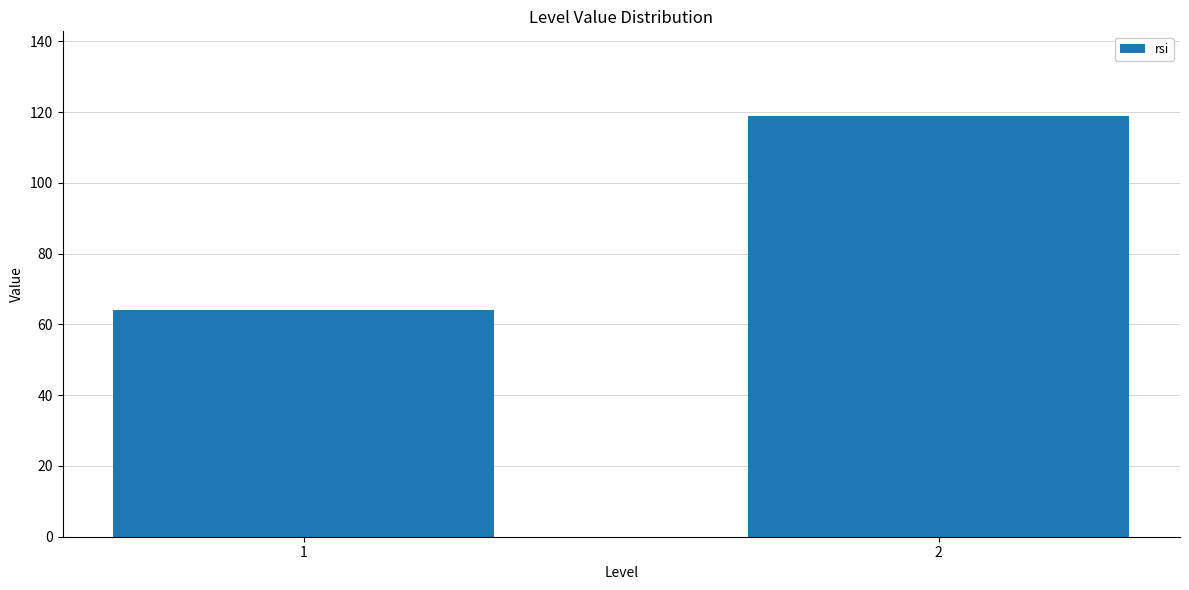

Reading left to right, extract all data points from this chart.

1=64	2=119